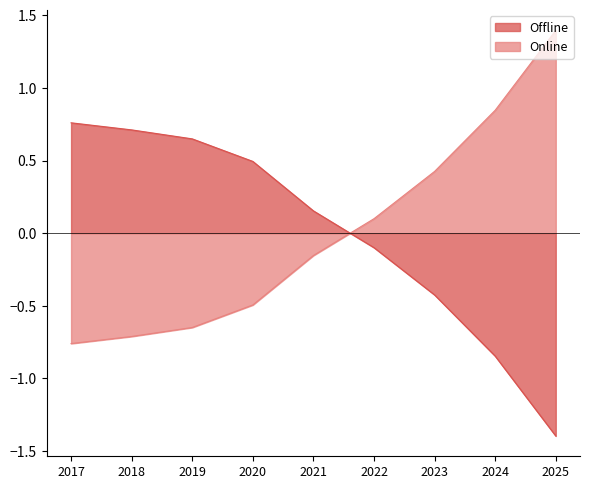

How many times do Offline and Online cross each other?

1